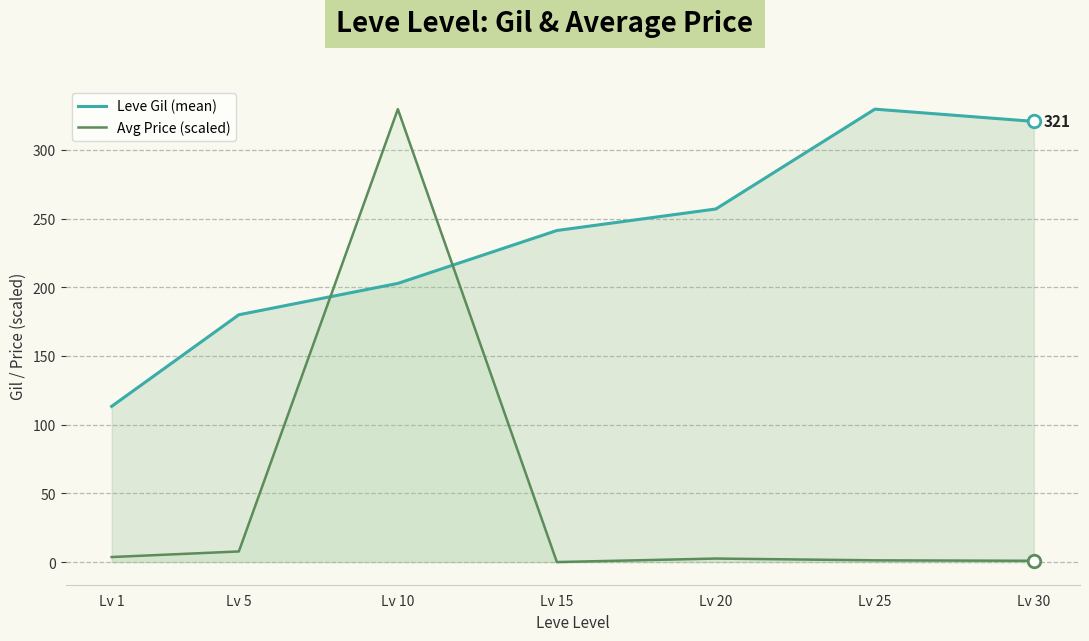

Reading left to right, list all the values displayed in this chart.

Leve Gil (mean): Lv 1=113.3	Lv 5=180.0	Lv 10=202.8	Lv 15=241.3	Lv 20=257.0	Lv 25=329.7	Lv 30=320.8
Avg Price (scaled): Lv 1=3.7	Lv 5=7.7	Lv 10=329.7	Lv 15=0.0	Lv 20=2.6	Lv 25=1.3	Lv 30=0.9